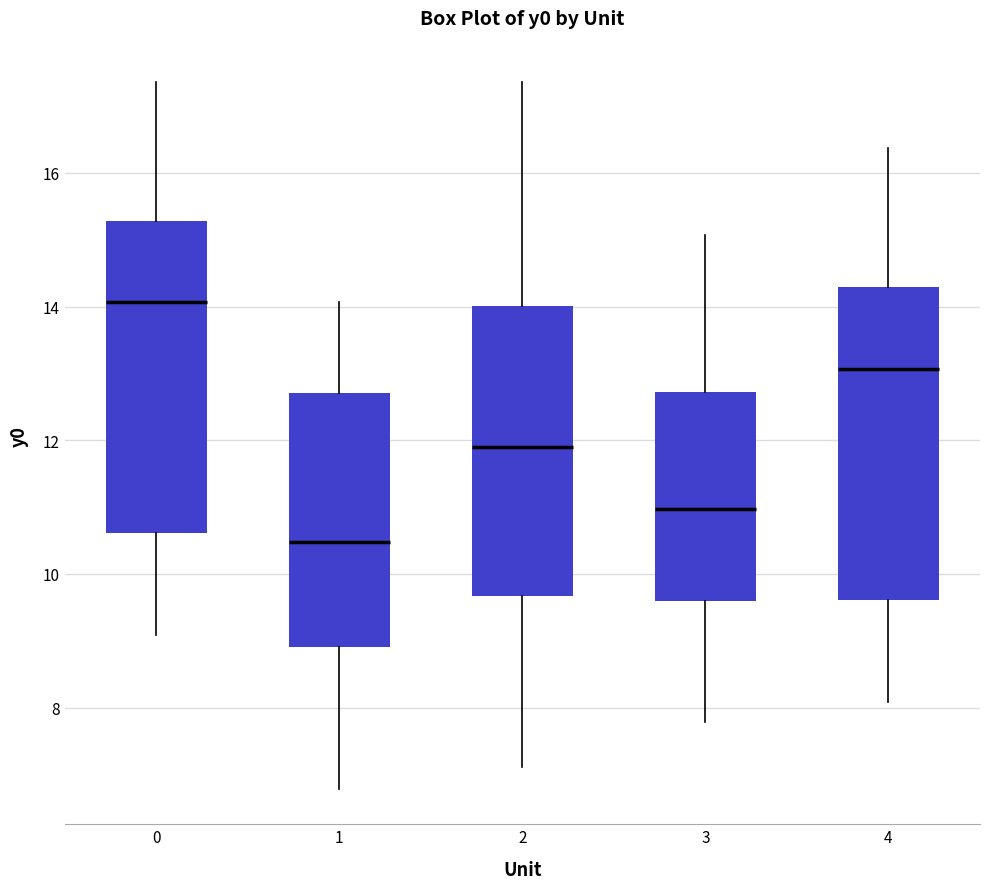

Where does the upper whisker of the box at x = 3 end on the y-axis? The values are not printed on the chart, so give them approximately, as read against the axis.

15.0